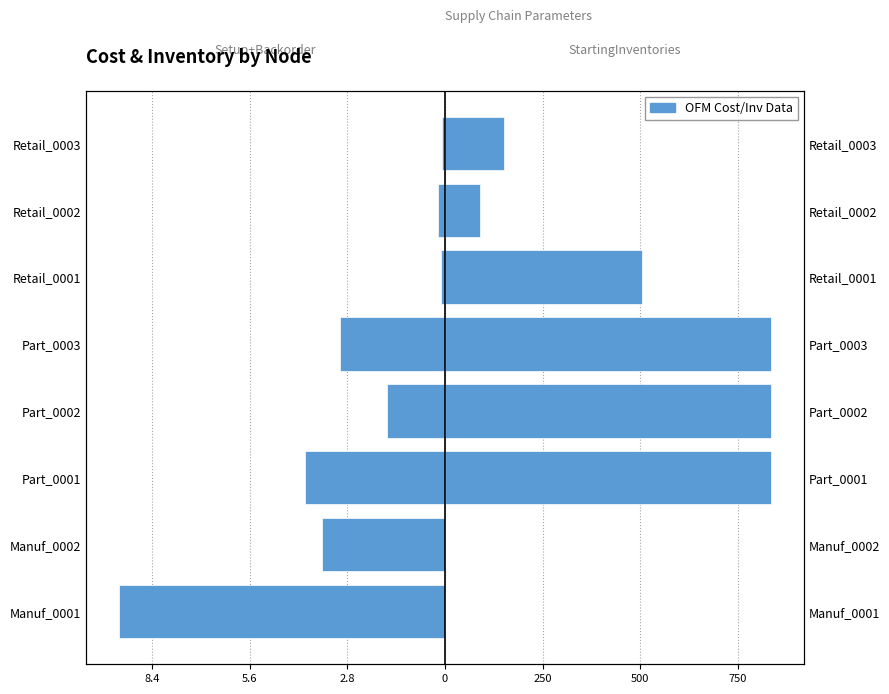

What is the sum of all StartingInventories values?

3254.0